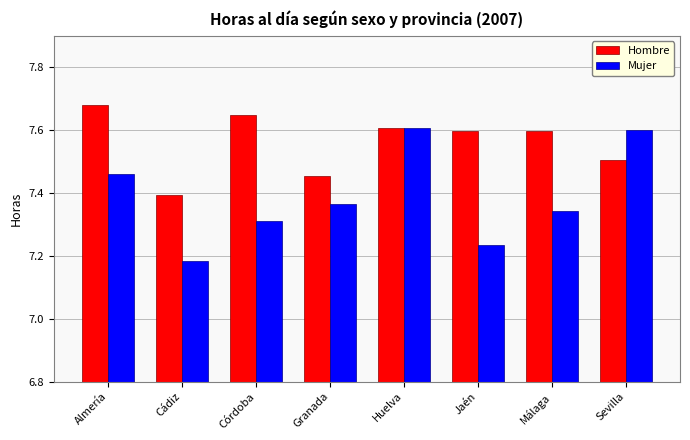

Which series has the largest total across all categories?

Hombre